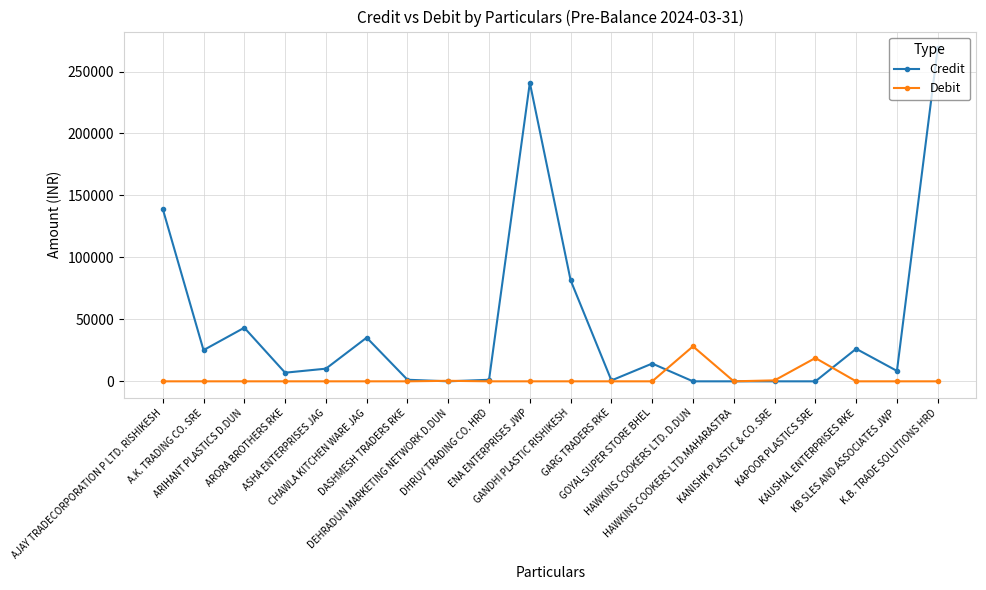

The value of Credit at ARORA BROTHERS RKE is 6965.0. True or false?

True